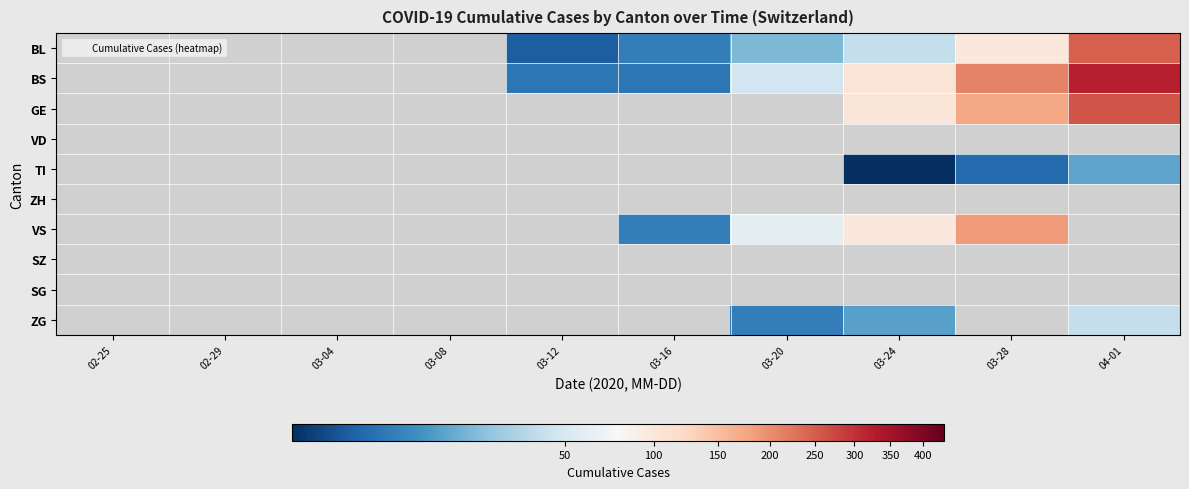

Which series has the widest spread of values?

BS